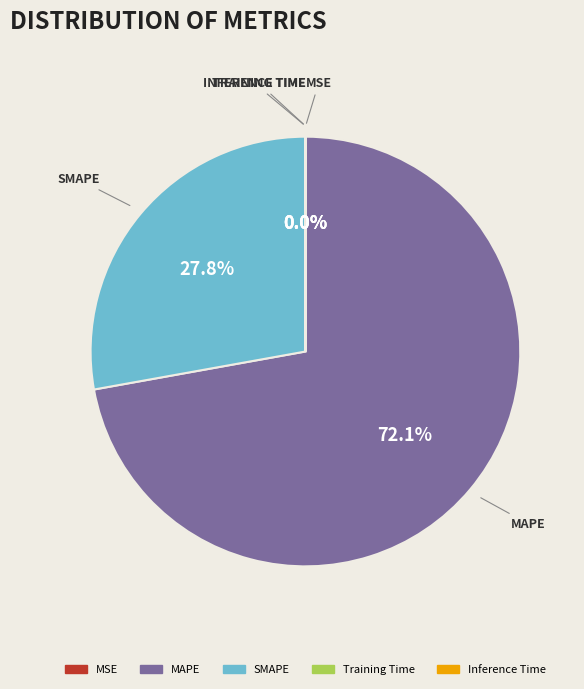

What is the total percentage of MAPE and SMAPE?

100.0%